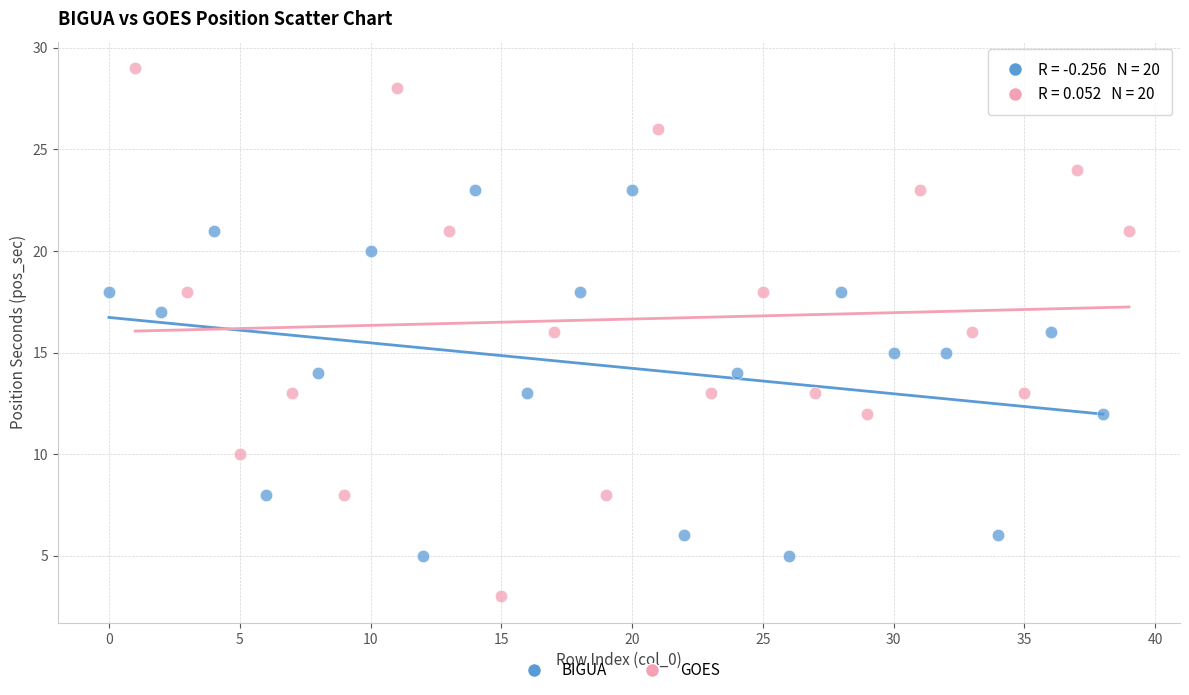

Which series has the largest Y range (max minus min)?

GOES